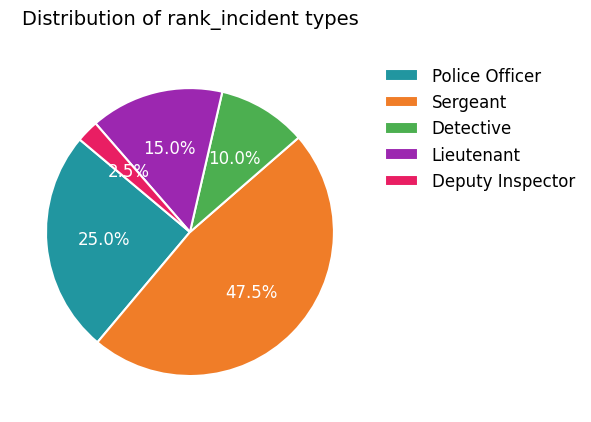

Combined, do Lieutenant and Deputy Inspector account for over 50%?

No